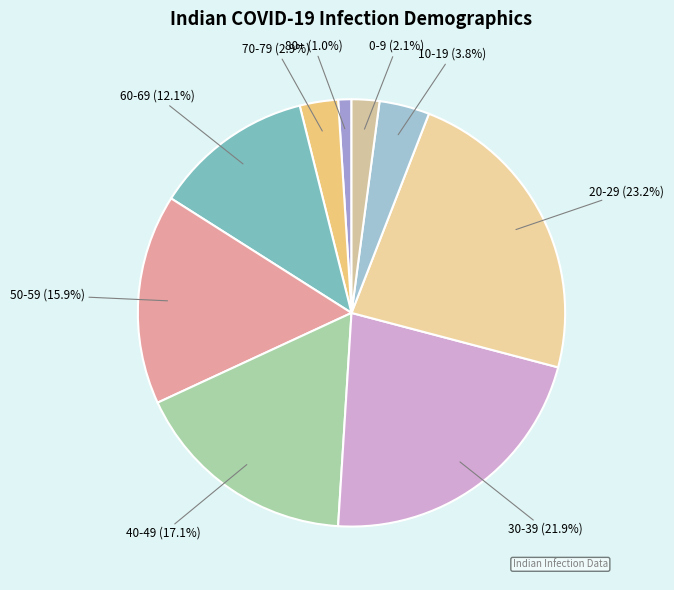

Does 0-9 account for over 50% of the chart?

No